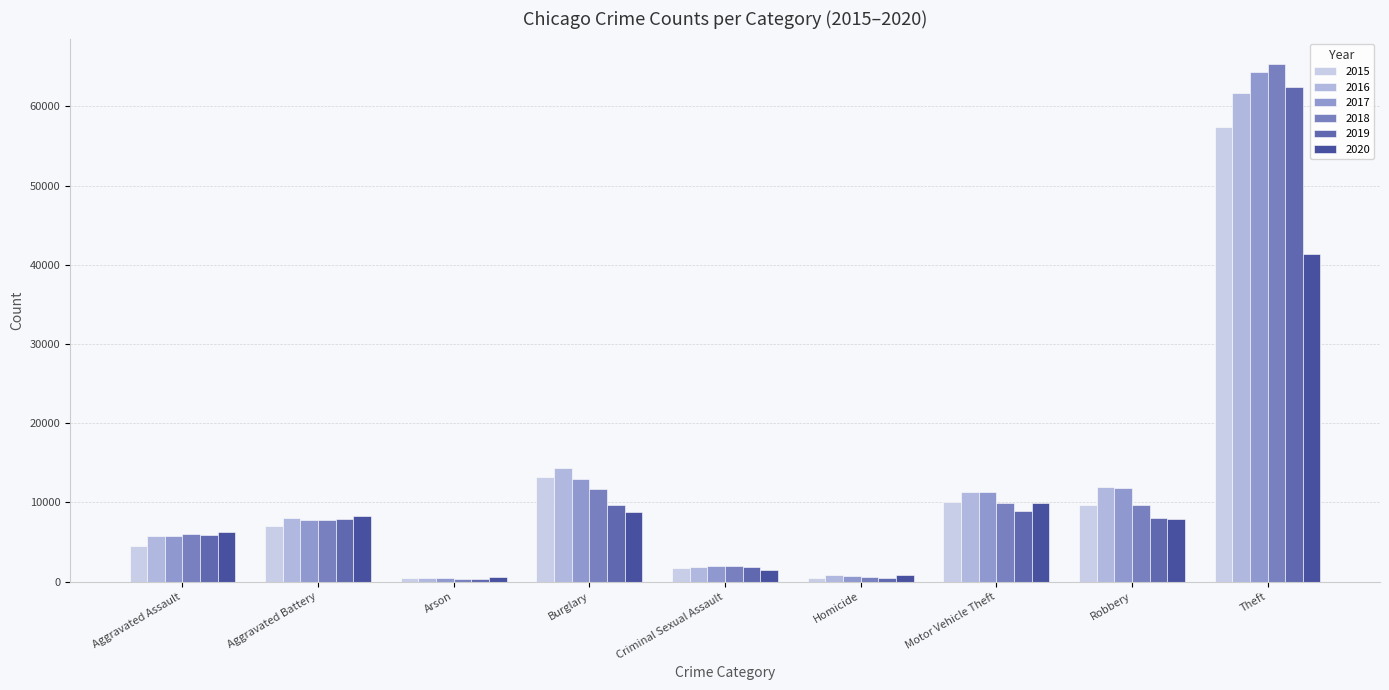

Between Aggravated Battery and Burglary, which series saw the biggest shift?

2016